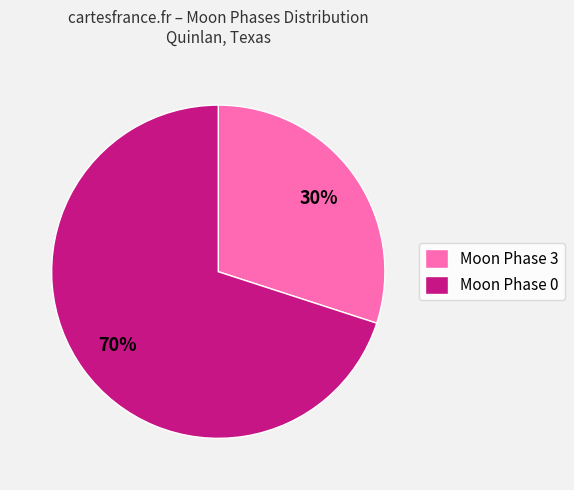

Which slice is the largest?

Moon Phase 0